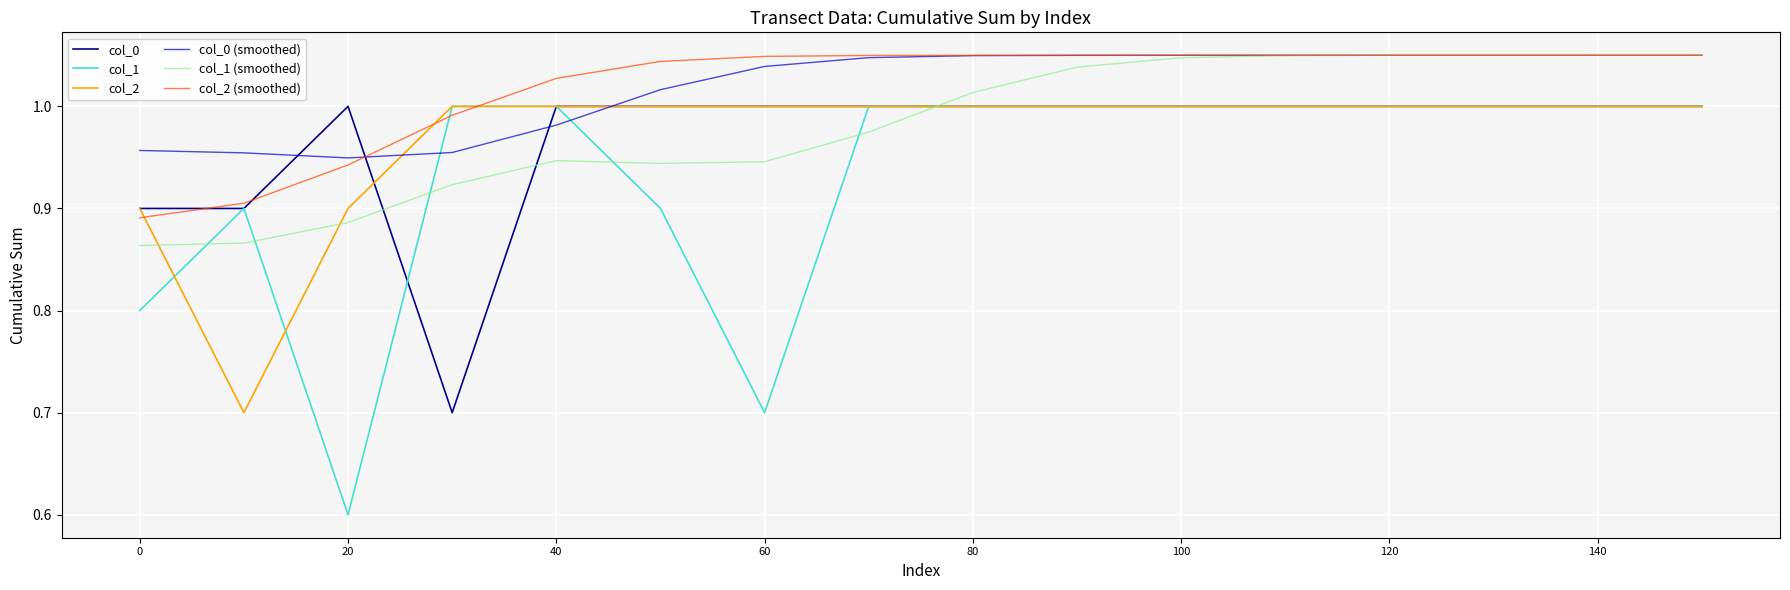

What are all the series names shown in the legend?

col_0, col_1, col_2, col_0 (smoothed), col_1 (smoothed), col_2 (smoothed)